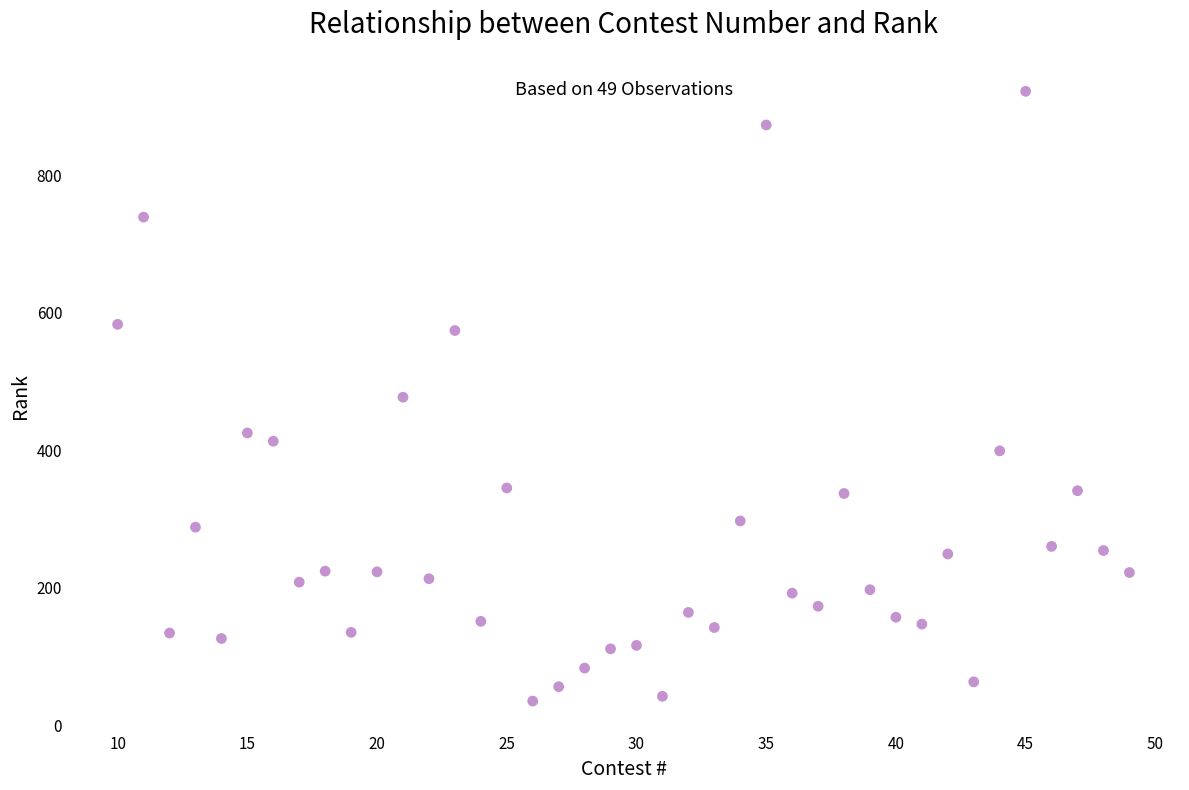

What is the range of Y values (max minus min)?

887